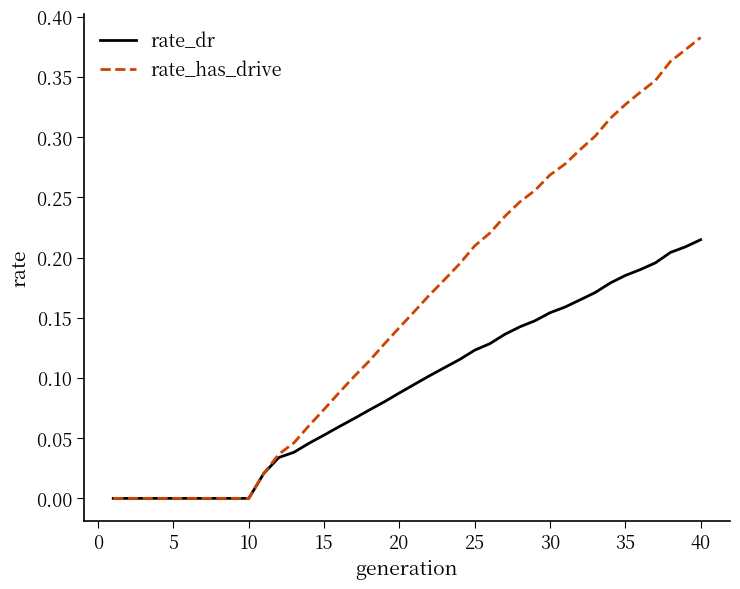

Which series has the largest total across all categories?

rate_has_drive